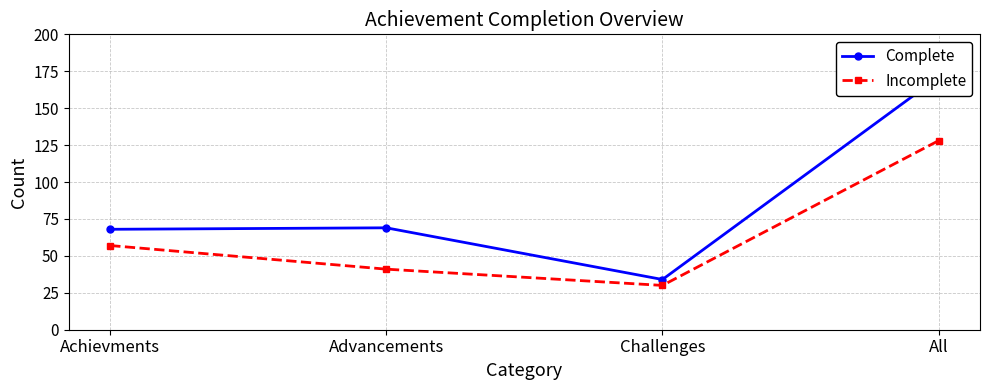

What position from the left is Achievments?

1